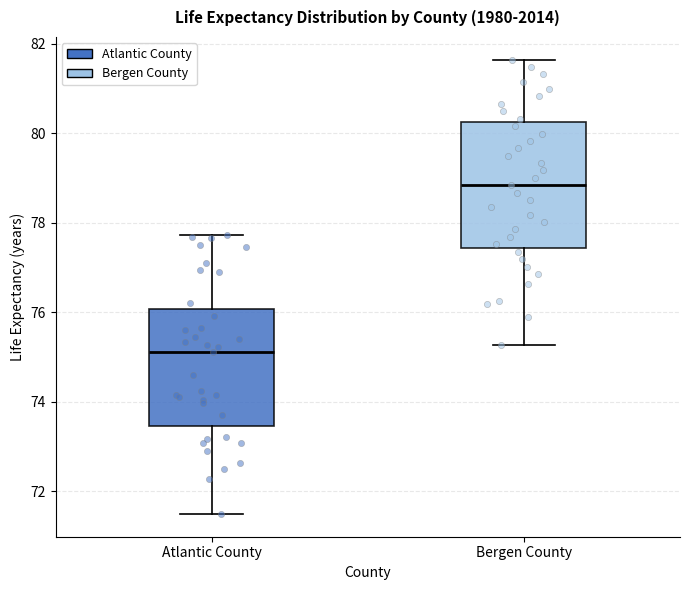

Reading left to right, transcribe this box plot: for each box, give where its median line is, the range the box spans, and where its two whiskers end, as read against the y-axis. The values are not printed on the chart, so give them approximately, as read against the axis.

Atlantic County: median 75.2, box 73.4 to 76.0, whiskers 71.4 to 77.8
Bergen County: median 78.8, box 77.4 to 80.2, whiskers 75.2 to 81.6